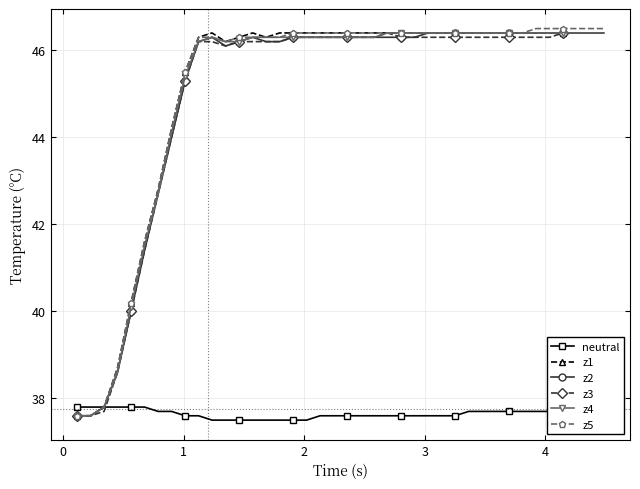

What is the sum of all z2 values?

1801.1